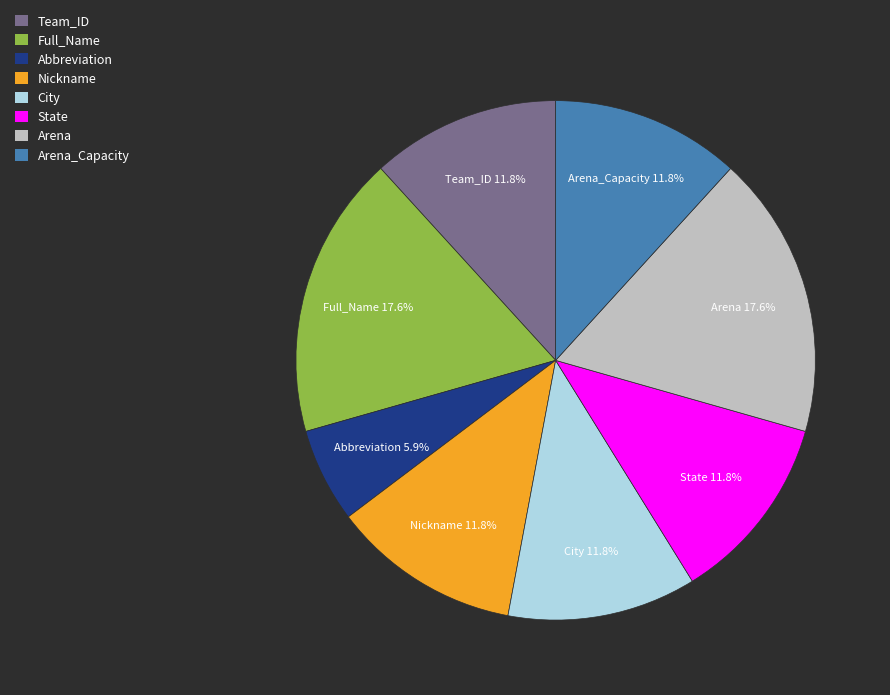

Which category has the smallest portion of the pie?

Abbreviation